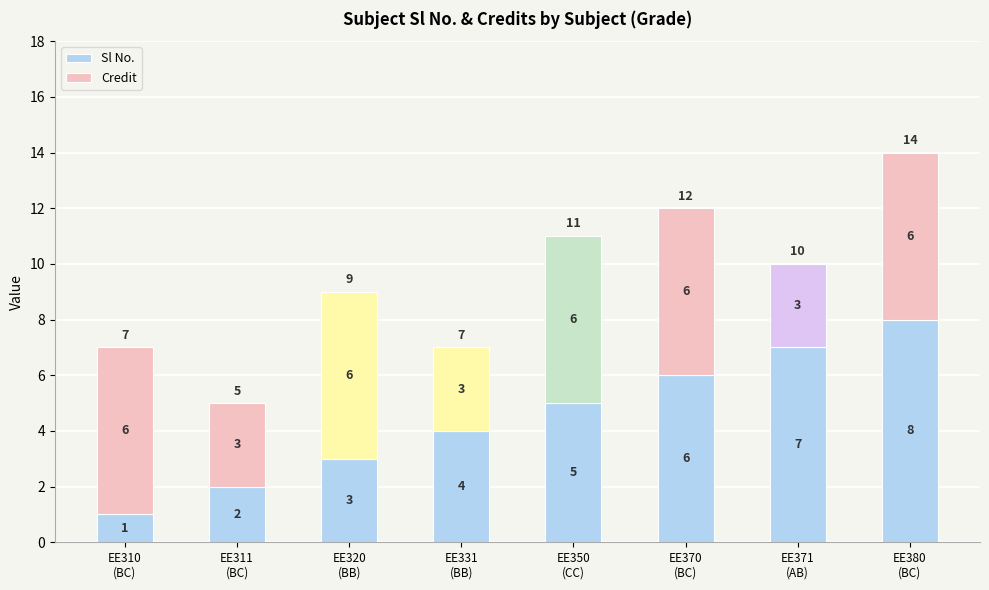

What is the sum of all Sl No. values?

36